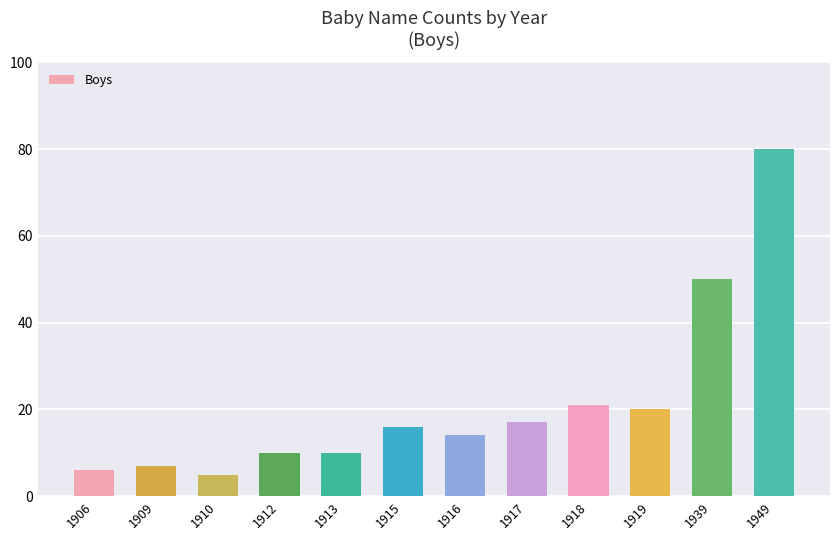

At which label is the value closest to 42?

1939